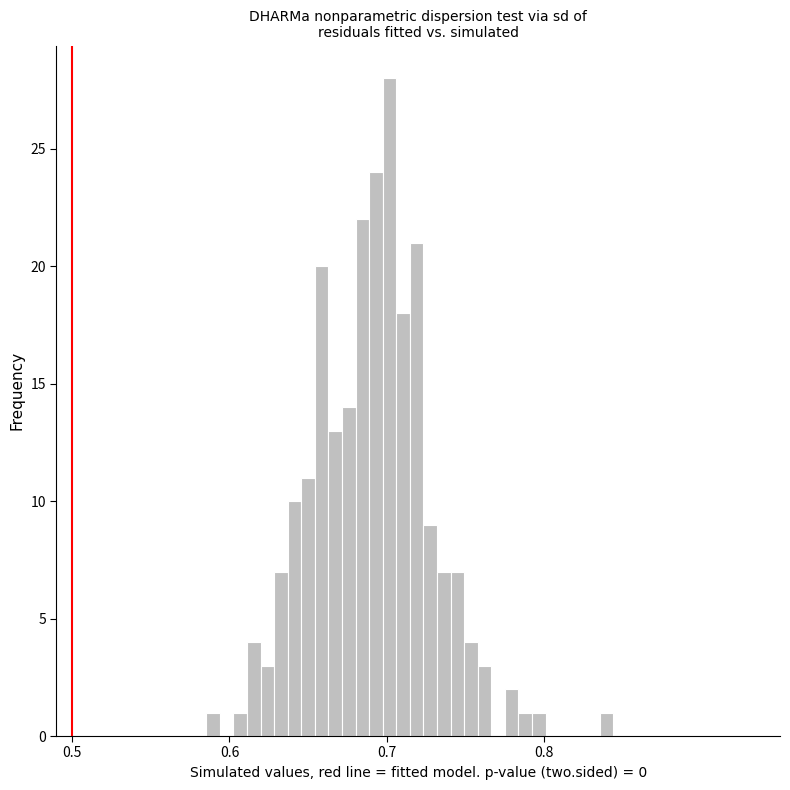

Read against the x-axis, roughly where is the centre of the tallest bar?

0.70